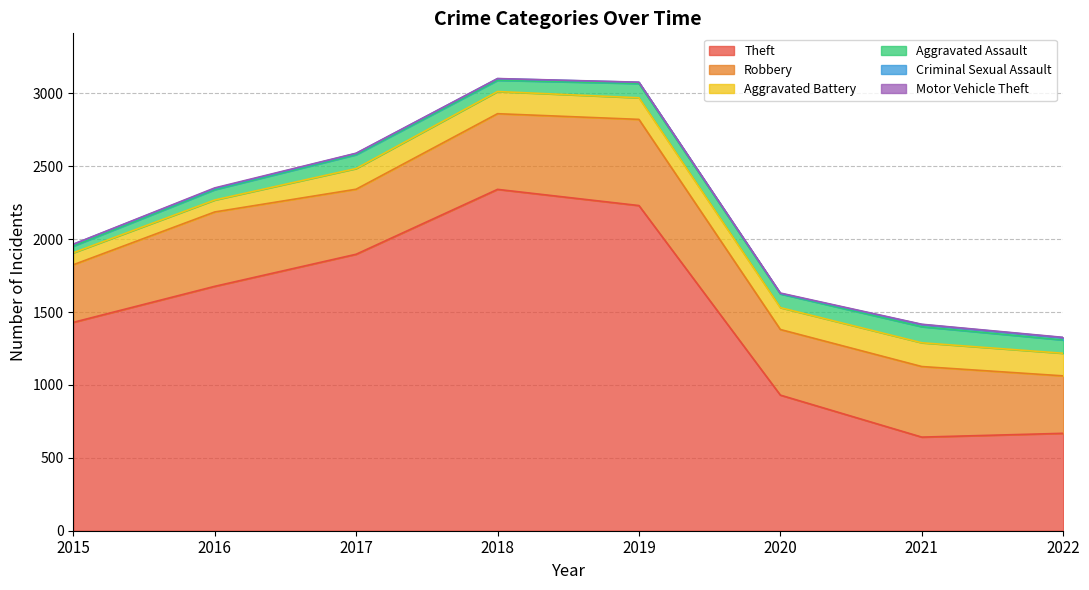

List the series in order of their peak value, lowest first.

Motor Vehicle Theft, Criminal Sexual Assault, Aggravated Assault, Aggravated Battery, Robbery, Theft